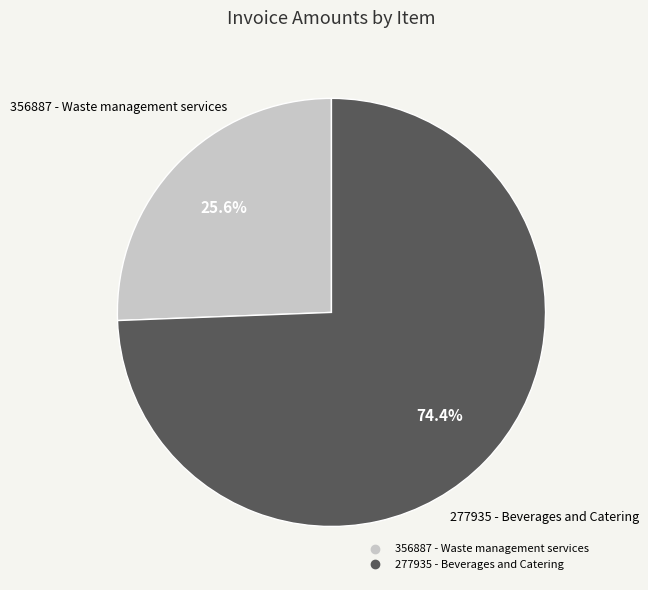

How many segments does this pie chart have?

2